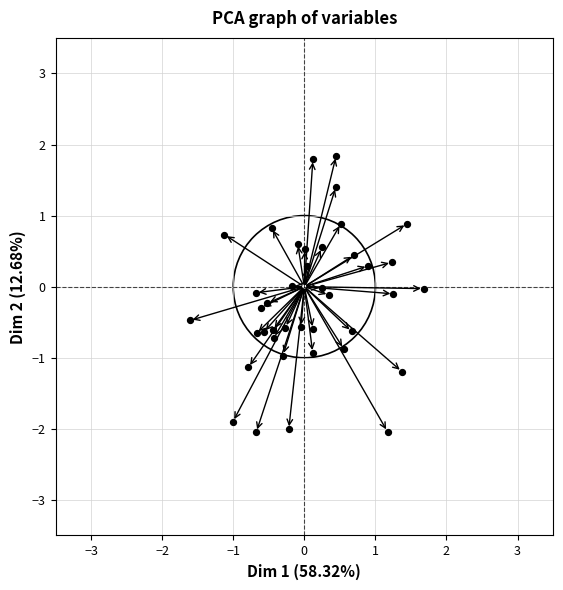

What is the range of X values (max minus min)?

3.3